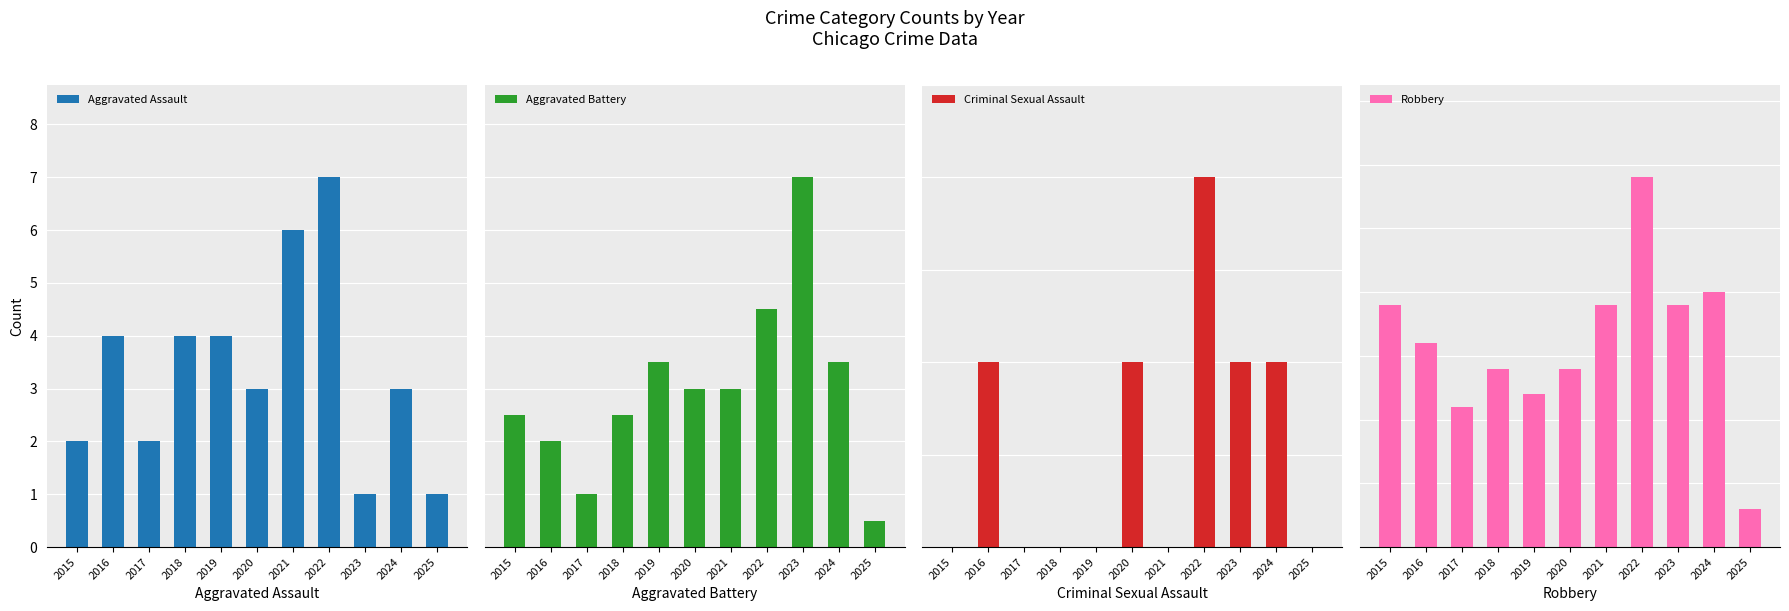

What is the value of the Robbery bar at the 7th from the left?

19